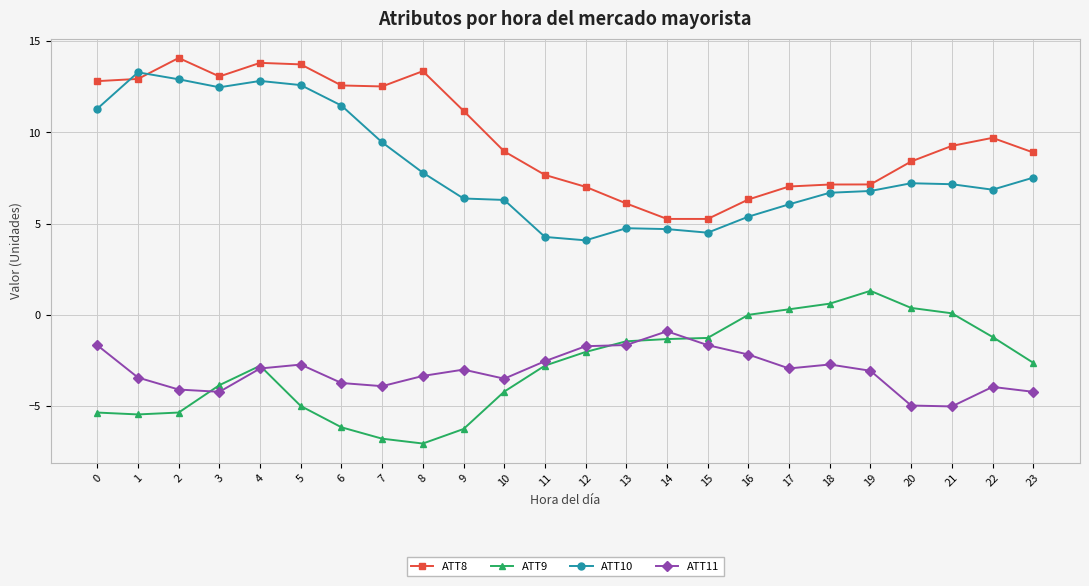

What is the sum of the ATT11 values at 17 and 0?

-4.6